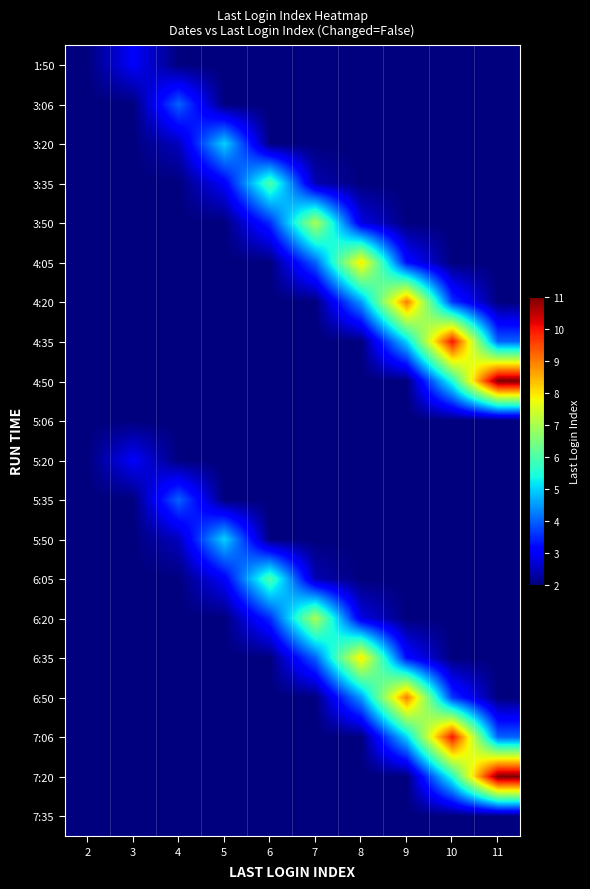

Reading left to right, transcribe all the data shown in this chart.

1:50: 2=2.0	3=3.0	4=2.0	5=2.0	6=2.0	7=2.0	8=2.0	9=2.0	10=2.0	11=2.0
3:06: 2=2.0	3=2.0	4=4.0	5=2.0	6=2.0	7=2.0	8=2.0	9=2.0	10=2.0	11=2.0
3:20: 2=2.0	3=2.0	4=2.5	5=5.0	6=2.0	7=2.0	8=2.0	9=2.0	10=2.0	11=2.0
3:35: 2=2.0	3=2.0	4=2.0	5=3.0	6=6.0	7=2.4	8=2.0	9=2.0	10=2.0	11=2.0
3:50: 2=2.0	3=2.0	4=2.0	5=2.0	6=3.5	7=7.0	8=2.8	9=2.0	10=2.0	11=2.0
4:05: 2=2.0	3=2.0	4=2.0	5=2.0	6=2.0	7=4.0	8=8.0	9=3.2	10=2.0	11=2.0
4:20: 2=2.0	3=2.0	4=2.0	5=2.0	6=2.0	7=2.0	8=4.5	9=9.0	10=3.6	11=2.0
4:35: 2=2.0	3=2.0	4=2.0	5=2.0	6=2.0	7=2.0	8=2.0	9=5.0	10=10.0	11=4.0
4:50: 2=2.0	3=2.0	4=2.0	5=2.0	6=2.0	7=2.0	8=2.0	9=2.0	10=5.5	11=11.0
5:06: 2=2.0	3=2.0	4=2.0	5=2.0	6=2.0	7=2.0	8=2.0	9=2.0	10=2.0	11=2.0
5:20: 2=2.0	3=3.0	4=2.0	5=2.0	6=2.0	7=2.0	8=2.0	9=2.0	10=2.0	11=2.0
5:35: 2=2.0	3=2.0	4=4.0	5=2.0	6=2.0	7=2.0	8=2.0	9=2.0	10=2.0	11=2.0
5:50: 2=2.0	3=2.0	4=2.5	5=5.0	6=2.0	7=2.0	8=2.0	9=2.0	10=2.0	11=2.0
6:05: 2=2.0	3=2.0	4=2.0	5=3.0	6=6.0	7=2.4	8=2.0	9=2.0	10=2.0	11=2.0
6:20: 2=2.0	3=2.0	4=2.0	5=2.0	6=3.5	7=7.0	8=2.8	9=2.0	10=2.0	11=2.0
6:35: 2=2.0	3=2.0	4=2.0	5=2.0	6=2.0	7=4.0	8=8.0	9=3.2	10=2.0	11=2.0
6:50: 2=2.0	3=2.0	4=2.0	5=2.0	6=2.0	7=2.0	8=4.5	9=9.0	10=3.6	11=2.0
7:06: 2=2.0	3=2.0	4=2.0	5=2.0	6=2.0	7=2.0	8=2.0	9=5.0	10=10.0	11=4.0
7:20: 2=2.0	3=2.0	4=2.0	5=2.0	6=2.0	7=2.0	8=2.0	9=2.0	10=5.5	11=11.0
7:35: 2=2.0	3=2.0	4=2.0	5=2.0	6=2.0	7=2.0	8=2.0	9=2.0	10=2.0	11=2.0